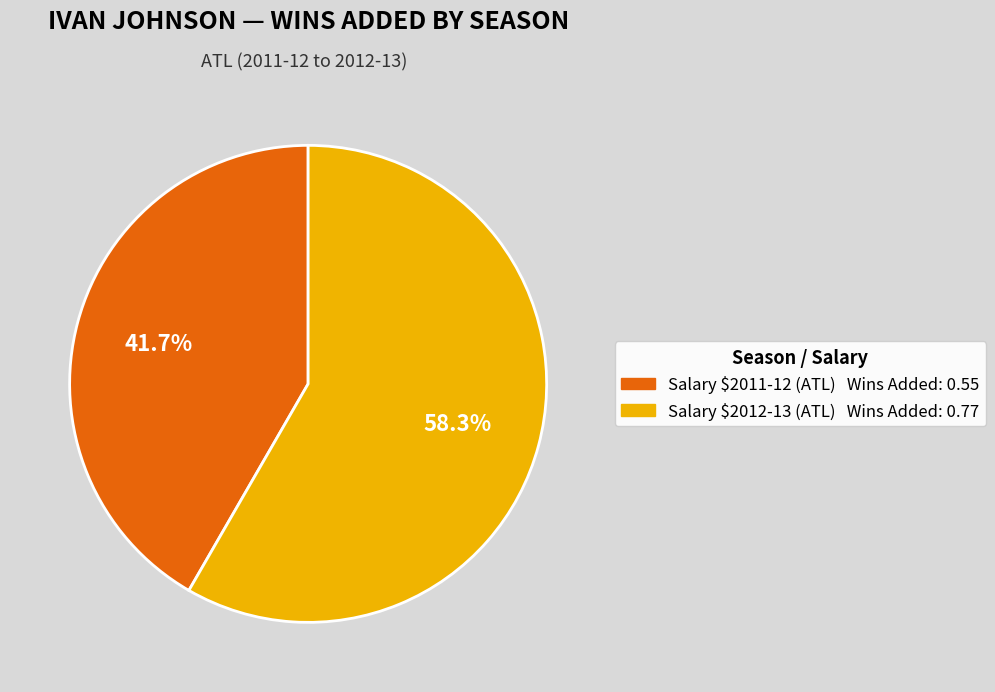

Is there a majority slice in this chart?

Yes